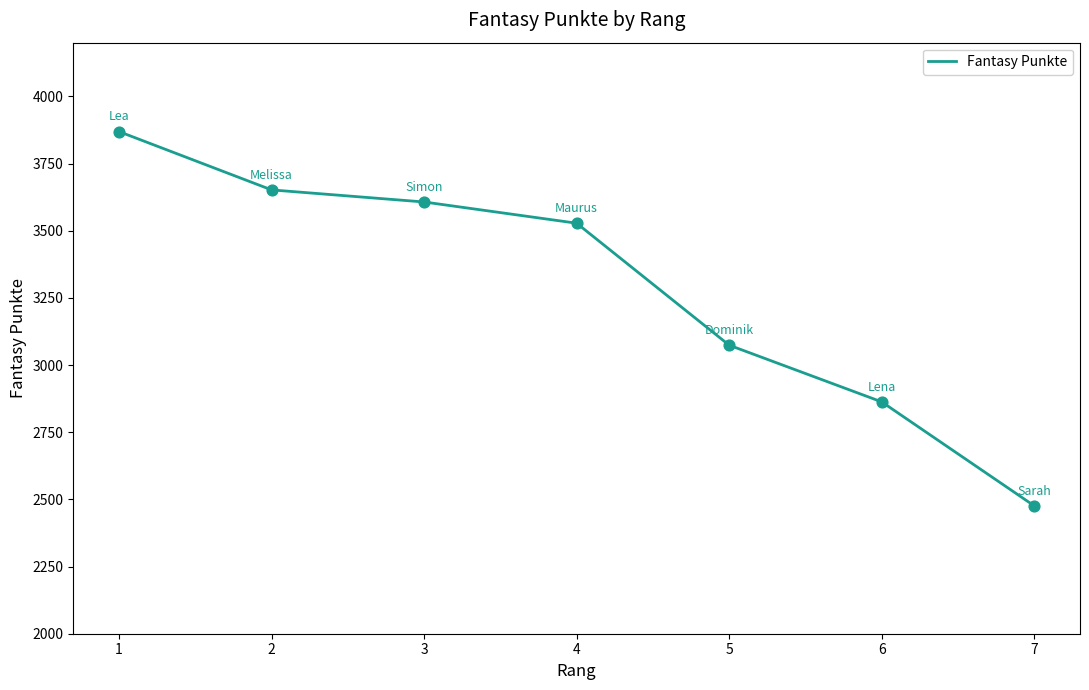

Approximately how many times larger is the value at 3 compared to 2?

1.0